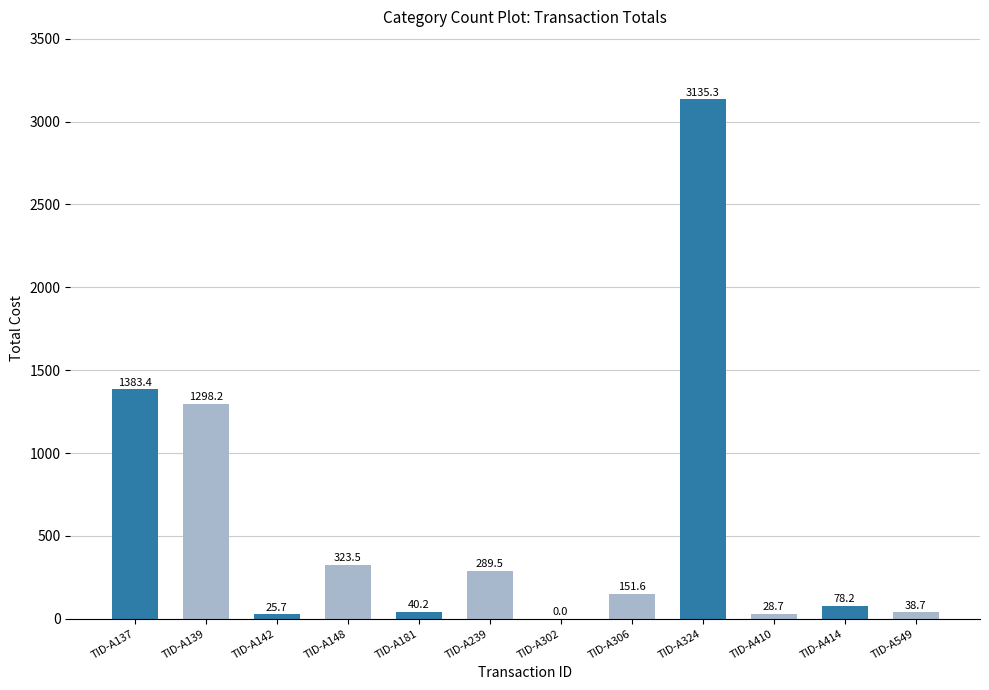

Approximately how many times larger is the value at TID-A181 compared to TID-A142?

1.6